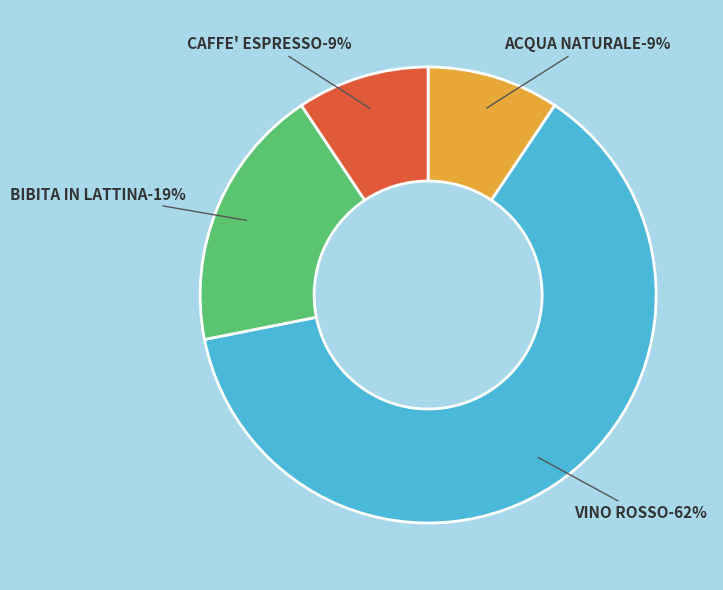

Is there a majority slice in this chart?

Yes